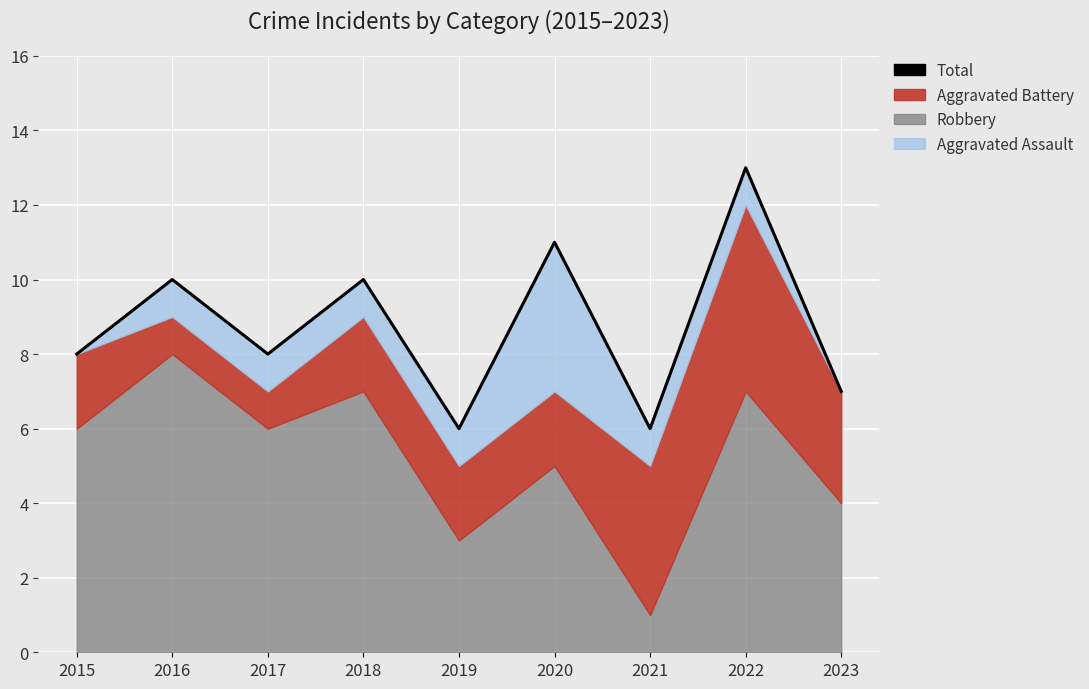

Rank the categories by value from highest to lowest.

2022, 2020, 2016, 2018, 2015, 2017, 2023, 2019, 2021